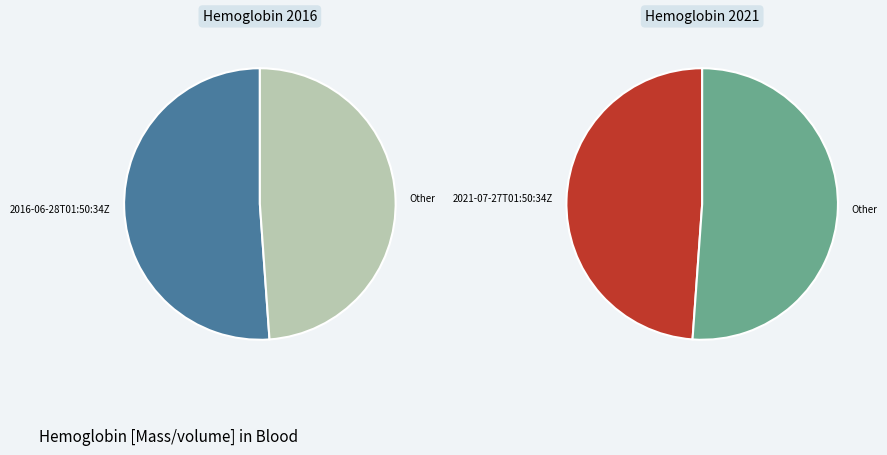

Between 2021-07-27T01:50:34Z and 2016-06-28T01:50:34Z, which is larger?

2016-06-28T01:50:34Z